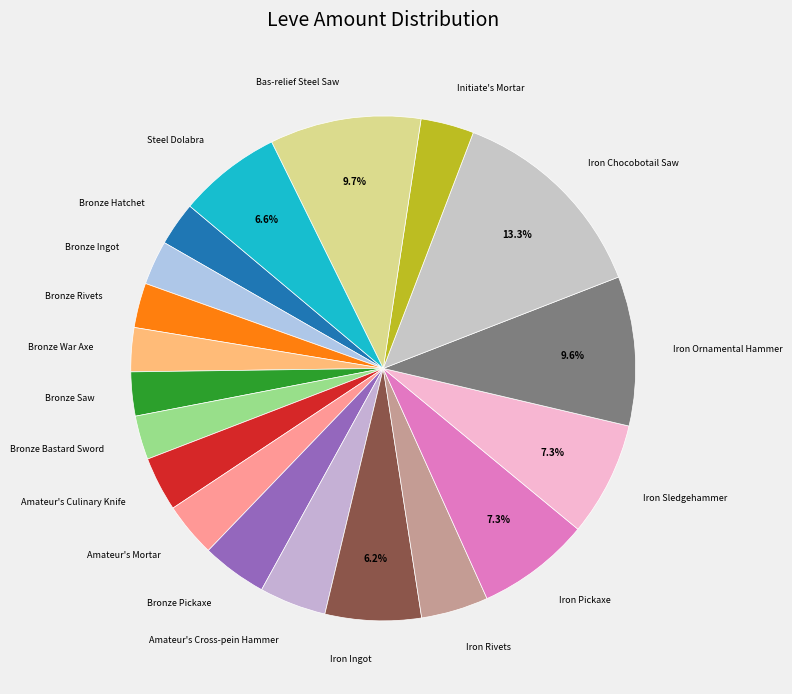

Is the sum of Bronze Ingot and Initiate's Mortar greater than half?

No